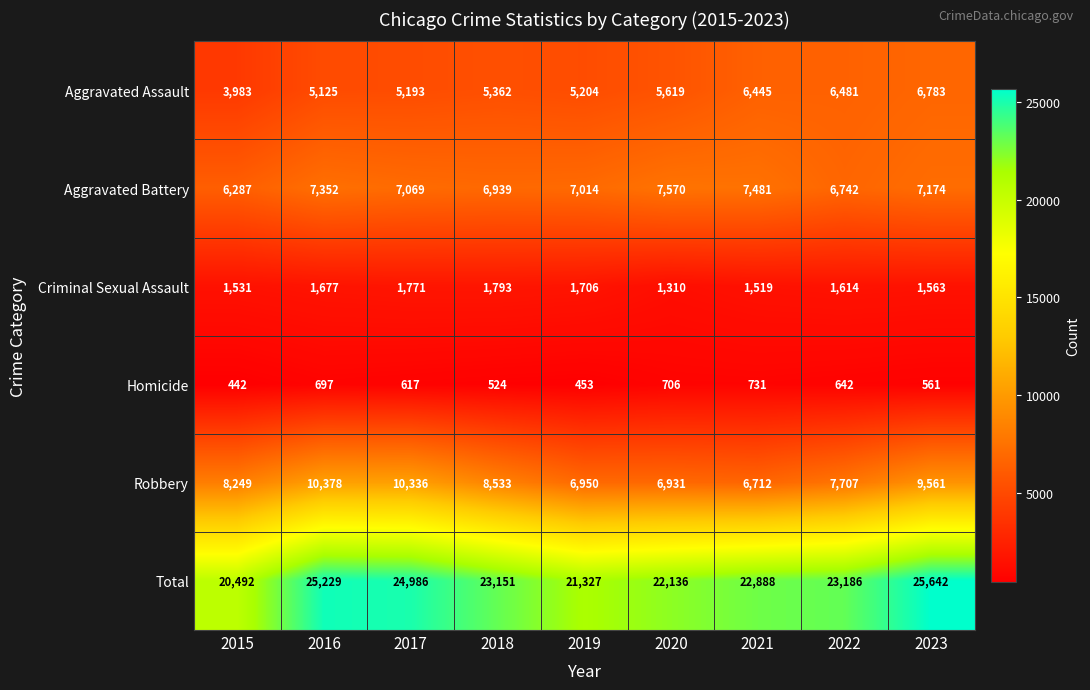

Which series has the largest total across all categories?

Total